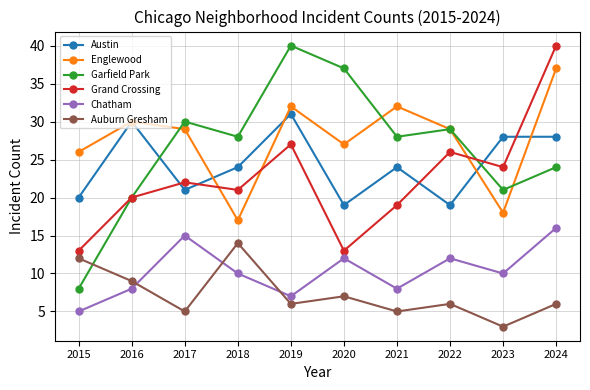

How many values in the Grand Crossing series are below 22?

5